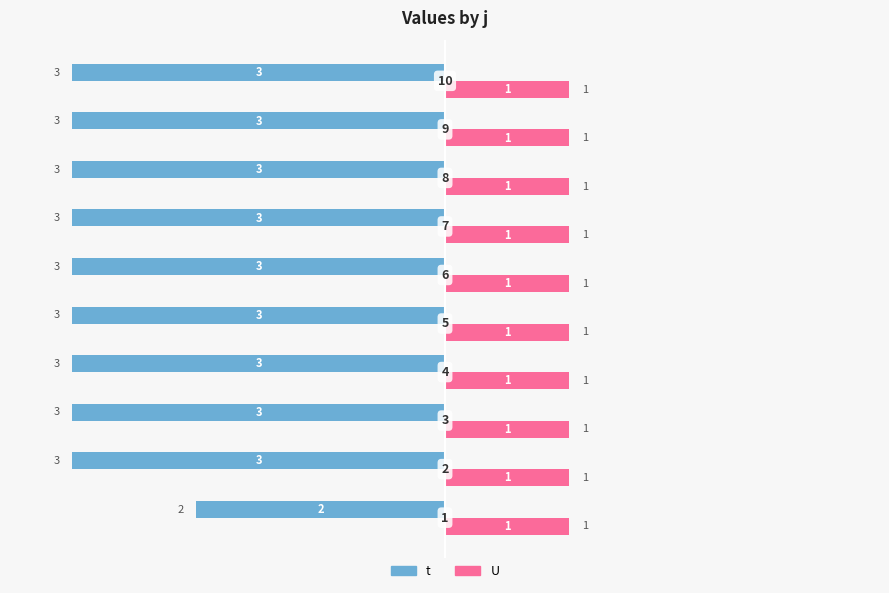

What are all the series names shown in the legend?

t, U